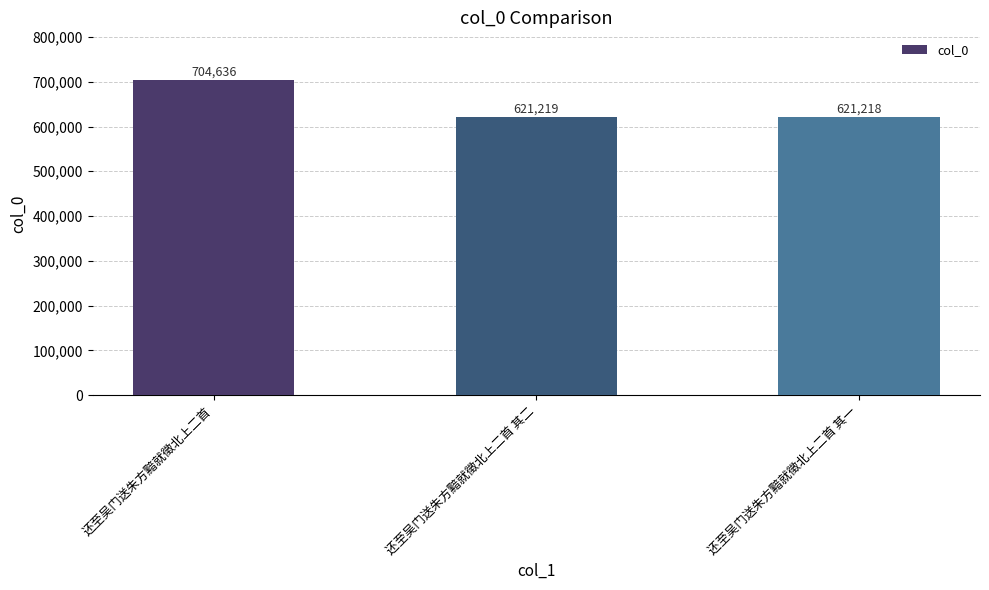

What is the change in value from 还至吴门送朱方黯就徵北上二首 其二 to 还至吴门送朱方黯就徵北上二首 其一?

-1